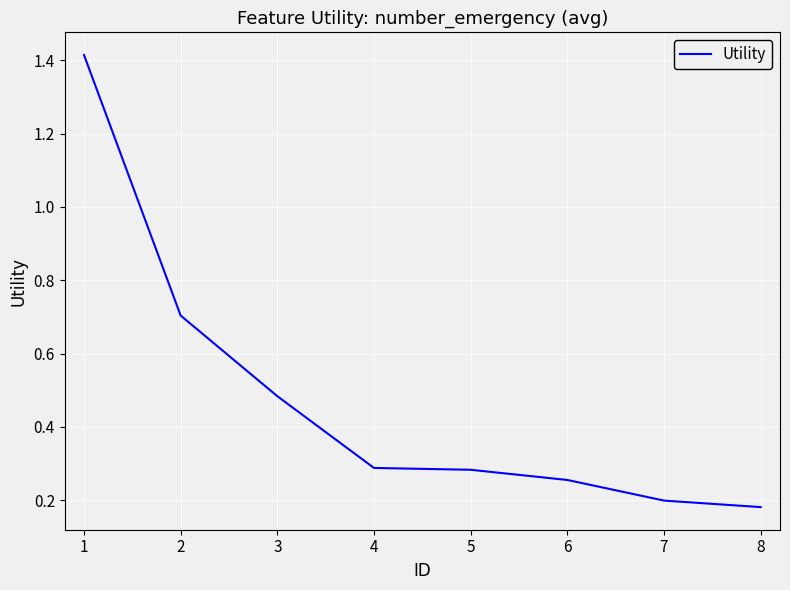

True or false: the data shows 0.1 at 5.

False